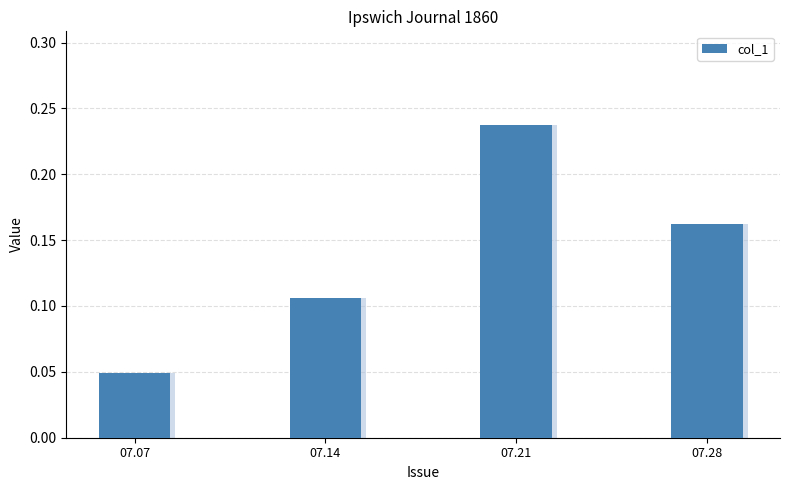

Count the number of categories in the chart.

4